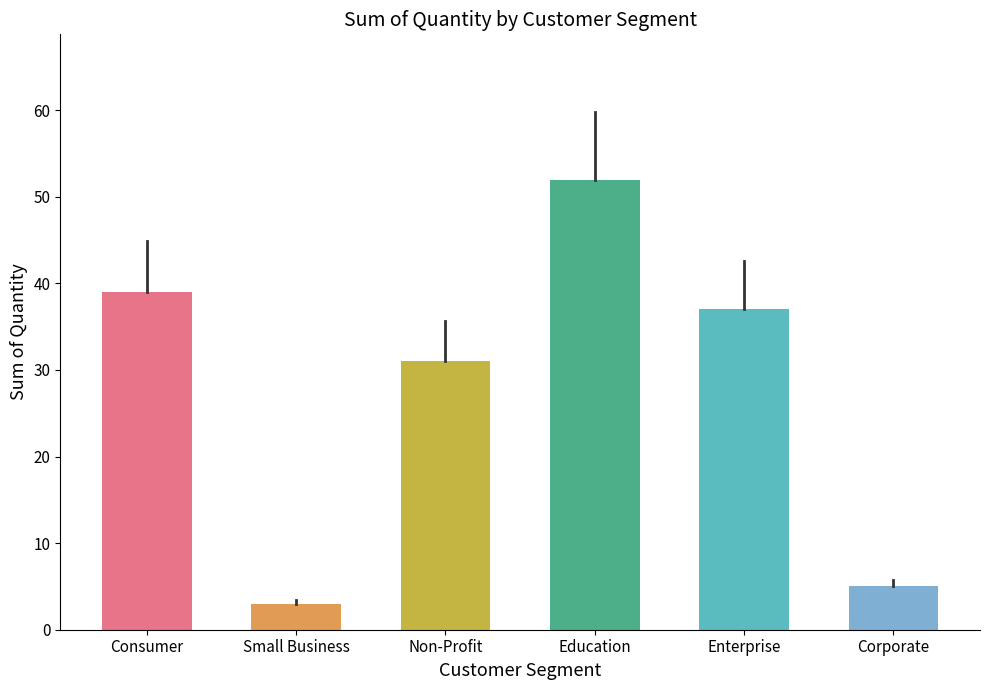

What position from the left is Consumer?

1